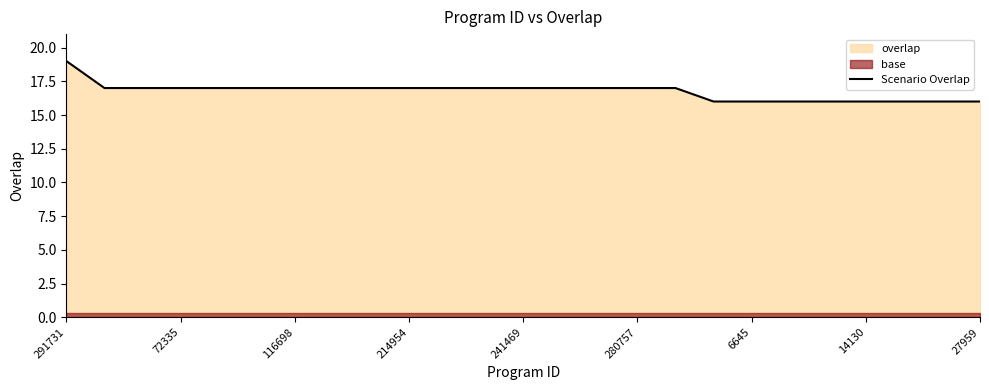

The value of Scenario Overlap at 241469 is 23. True or false?

False